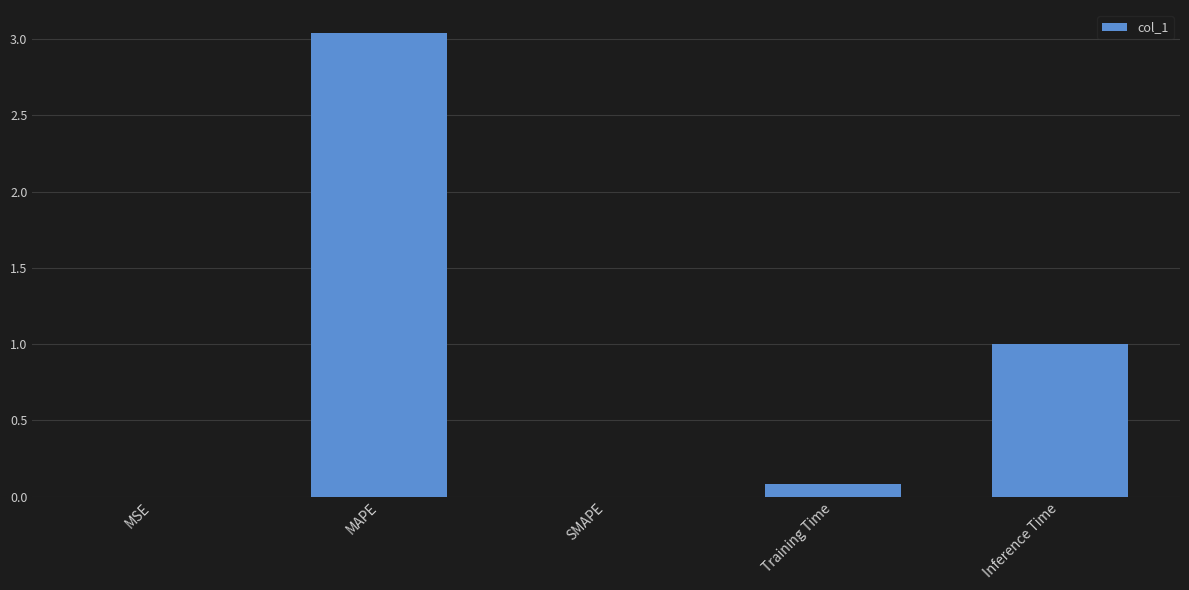

Which category has the highest value across all series?

MAPE